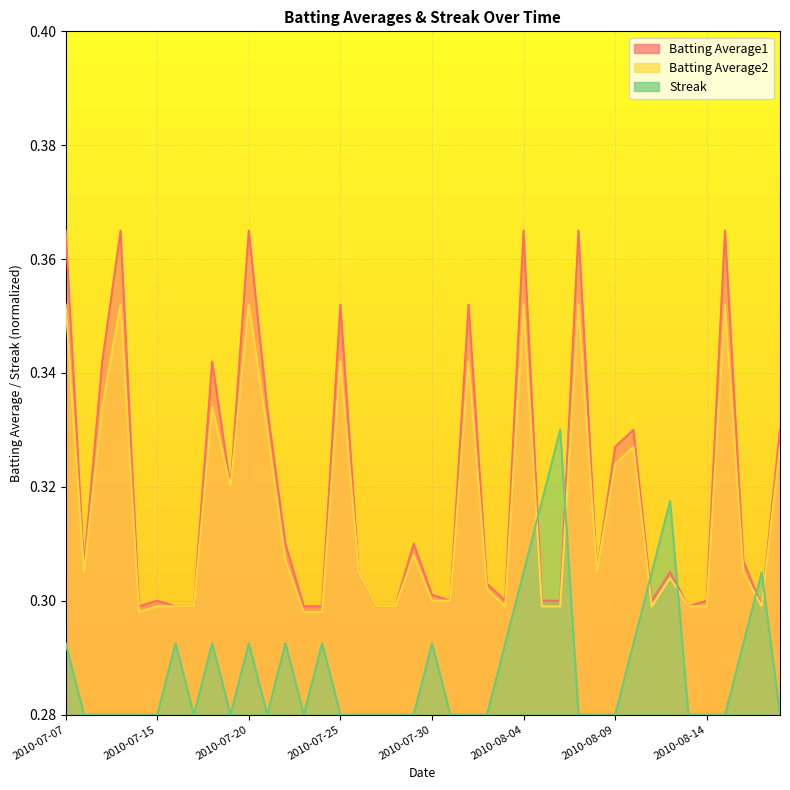

True or false: Batting Average1 and Batting Average2 cross at least once.

False